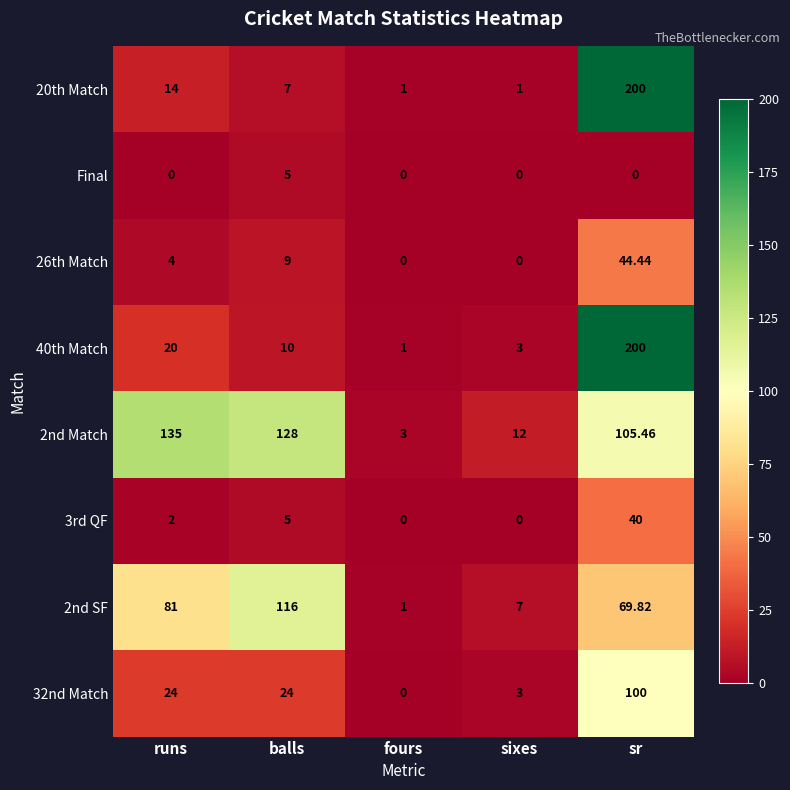

Where is 3rd QF nearest to the value 20?

balls